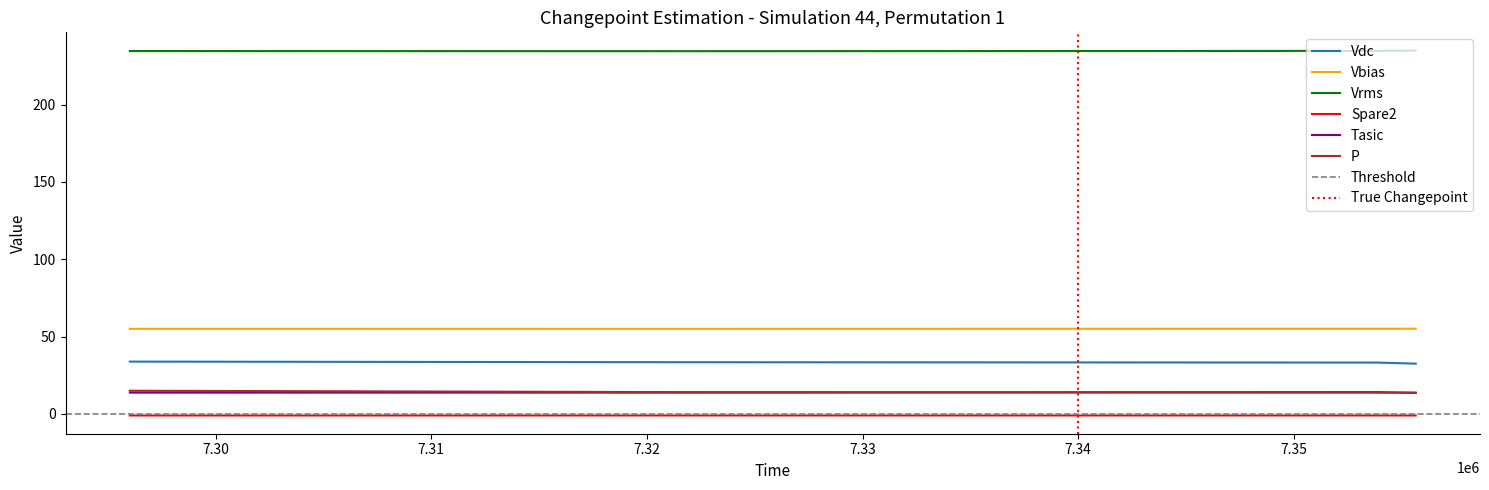

At which category does Tasic reach its first local peak?

7353857